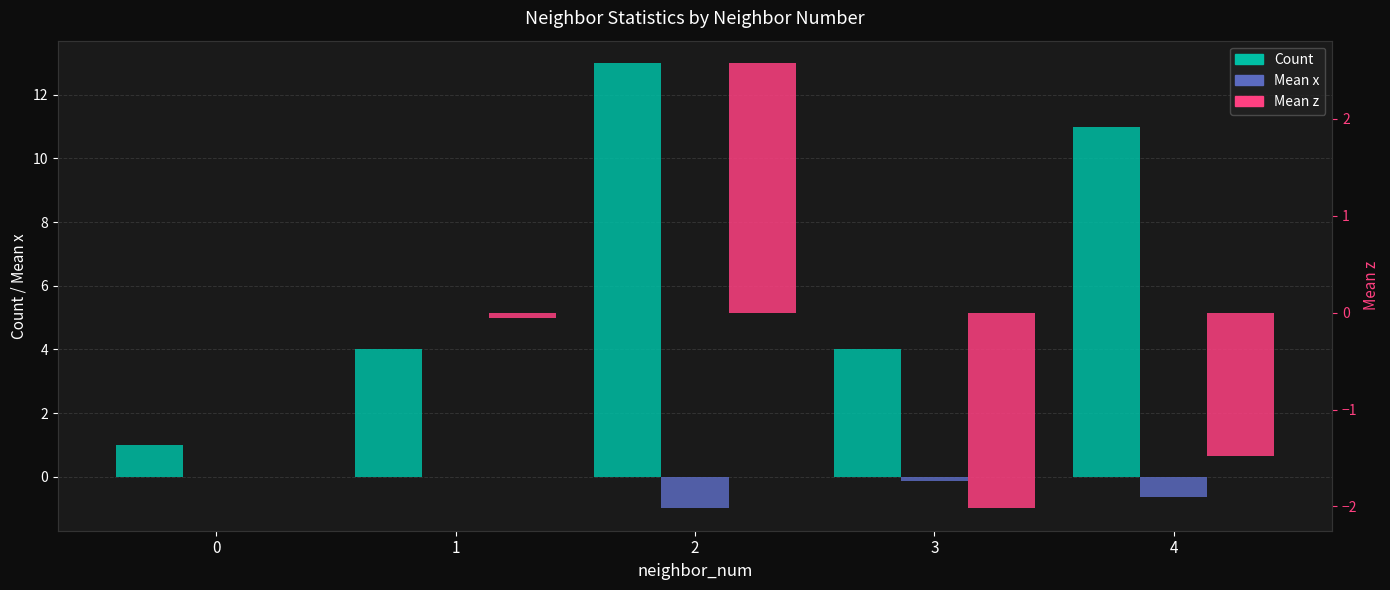

Are the bars horizontal?

No